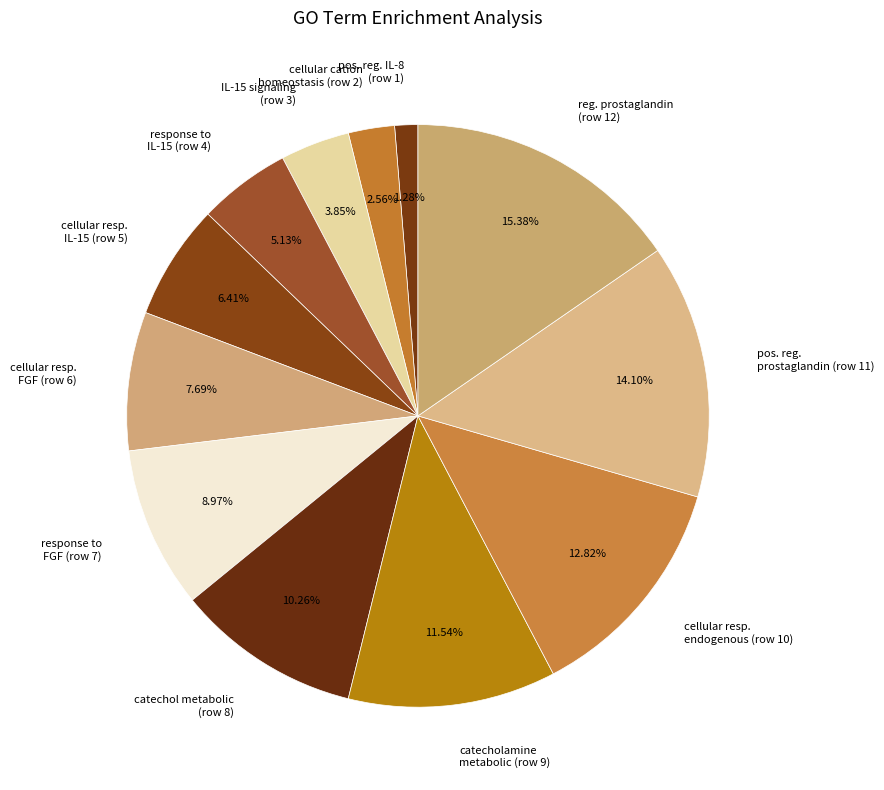

Does any single category account for the majority?

No